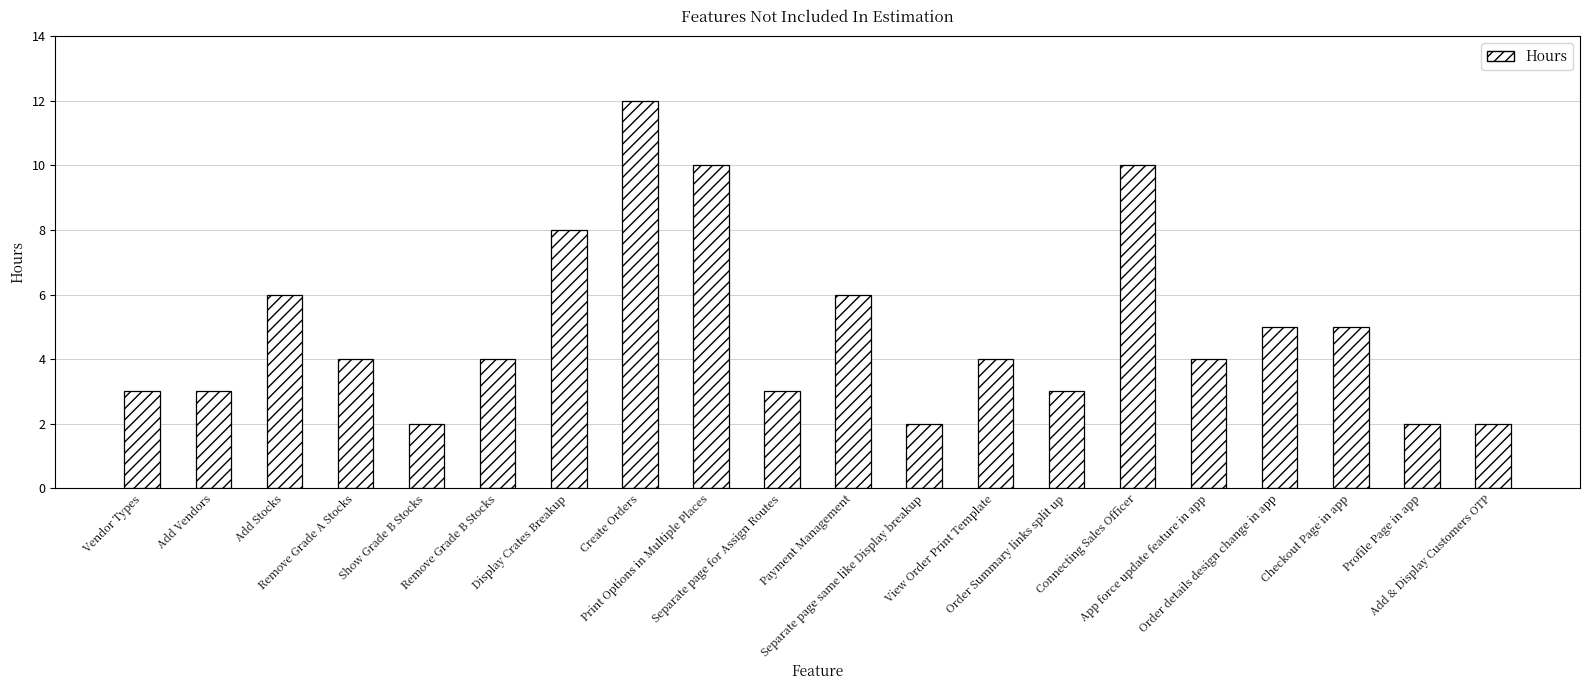

How many categories are shown in the chart?

20